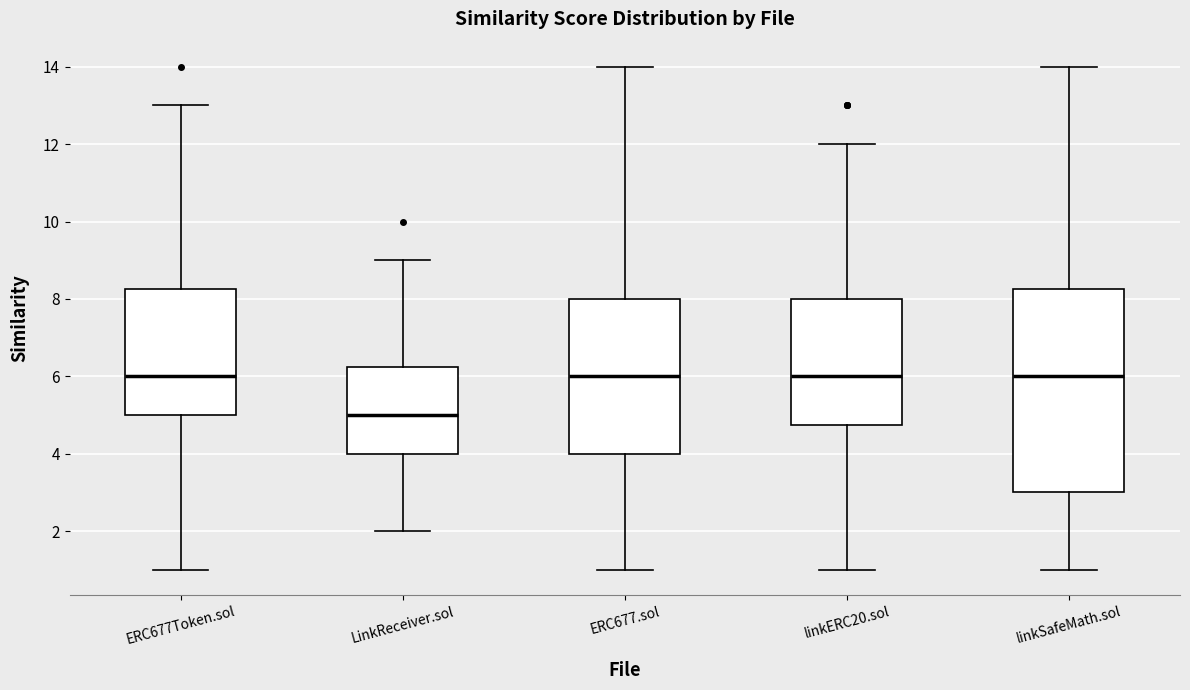

Where does the median line of the box for linkSafeMath.sol sit on the y-axis? The values are not printed on the chart, so give them approximately, as read against the axis.

6.0